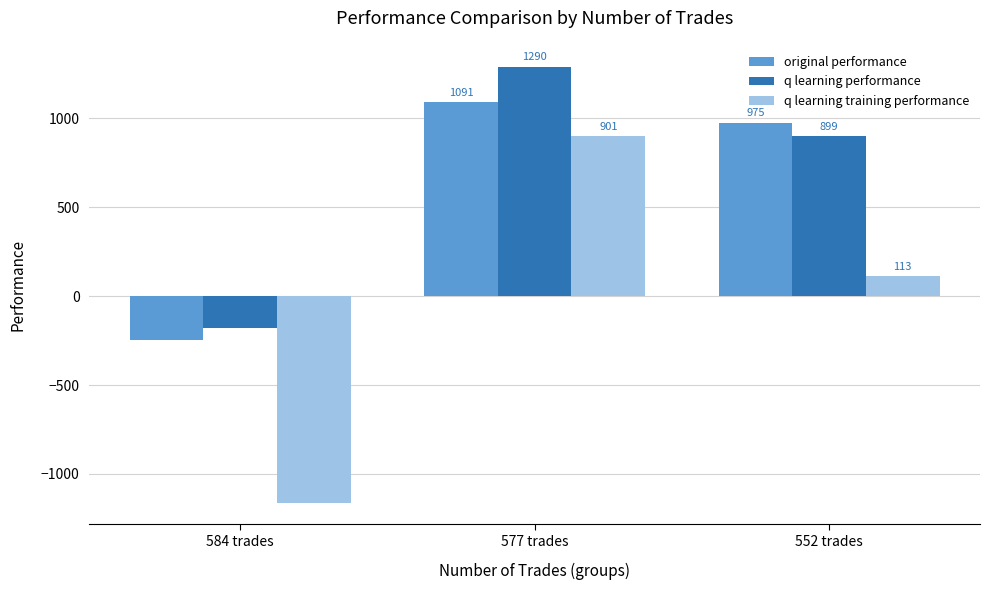

List the labels in order of q learning training performance value, largest first.

577 trades, 552 trades, 584 trades